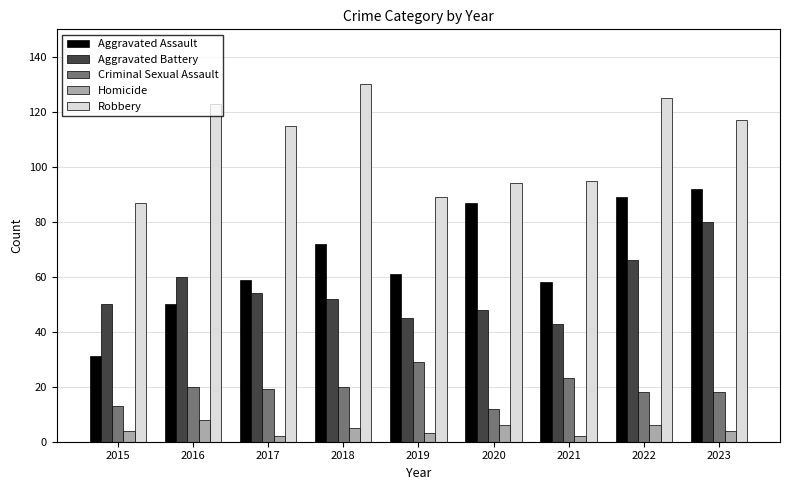

At which label does Criminal Sexual Assault reach its peak?

2019